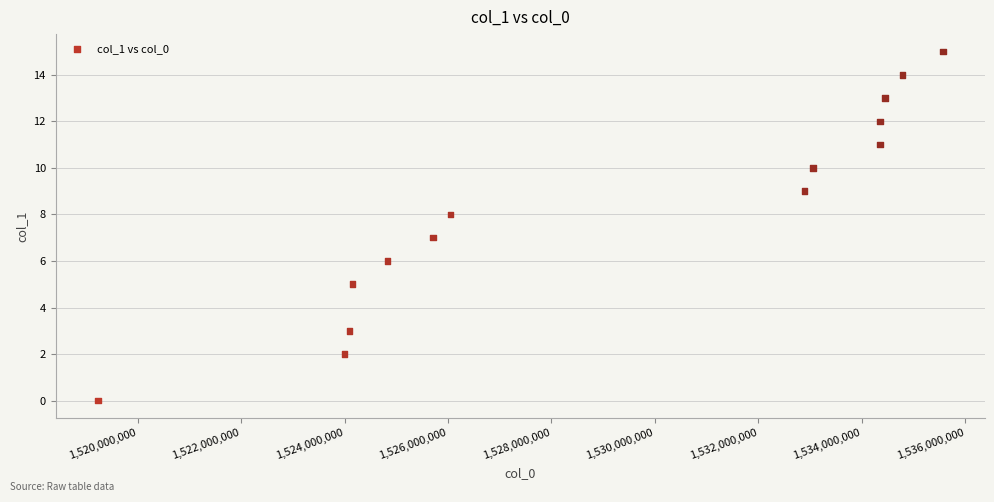

What is the range of X values (max minus min)?

16335776